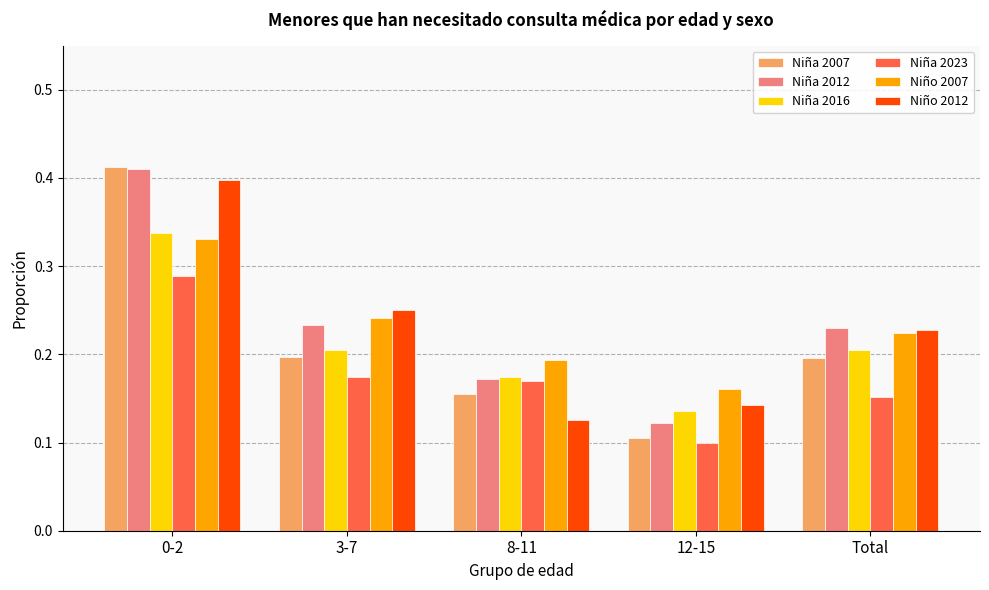

What are all the series names shown in the legend?

Niña 2007, Niña 2012, Niña 2016, Niña 2023, Niño 2007, Niño 2012